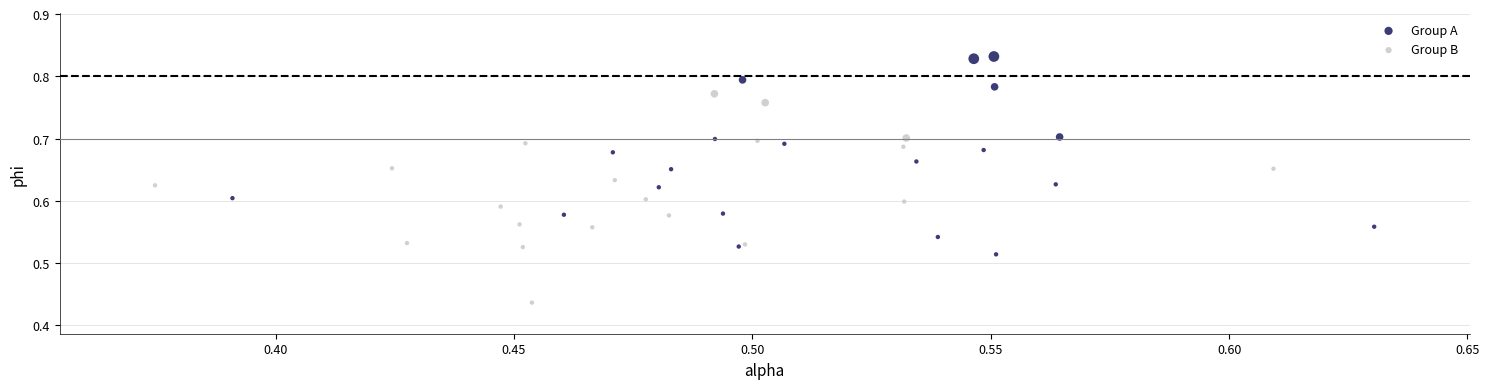

Which series contains the lowest Y value?

Group B